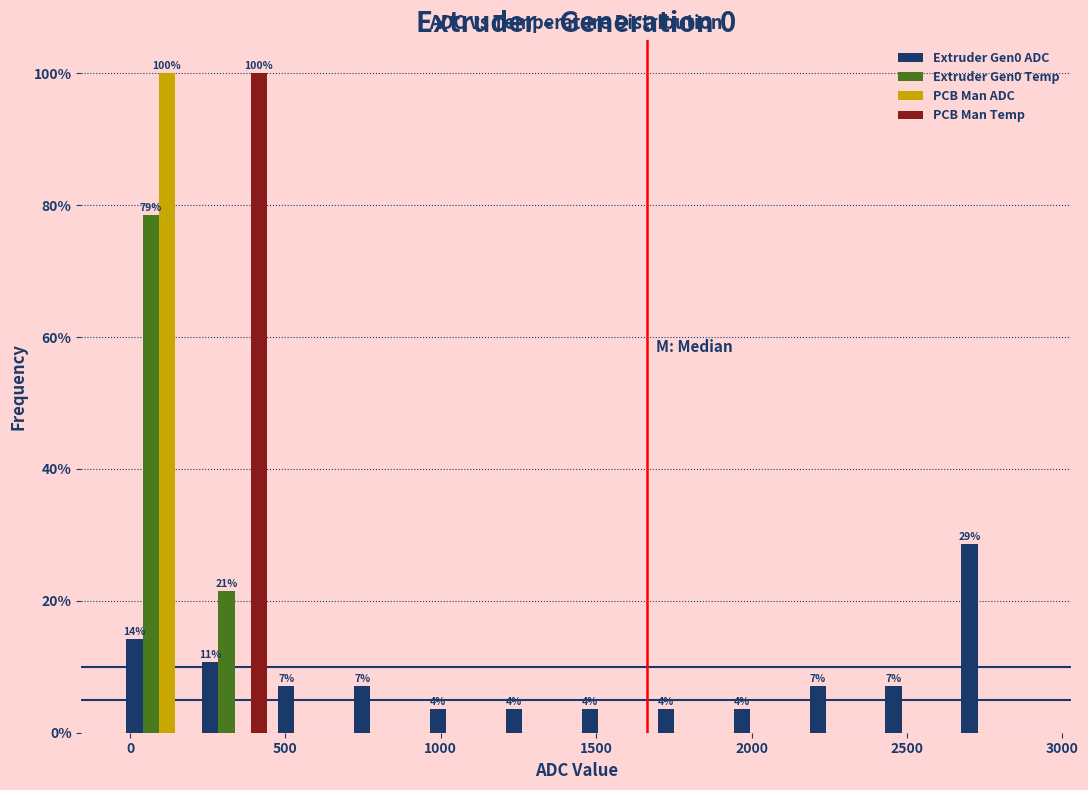

In the PCB Man ADC series, which range on the x-axis has the tallest bar?

-50 to 200